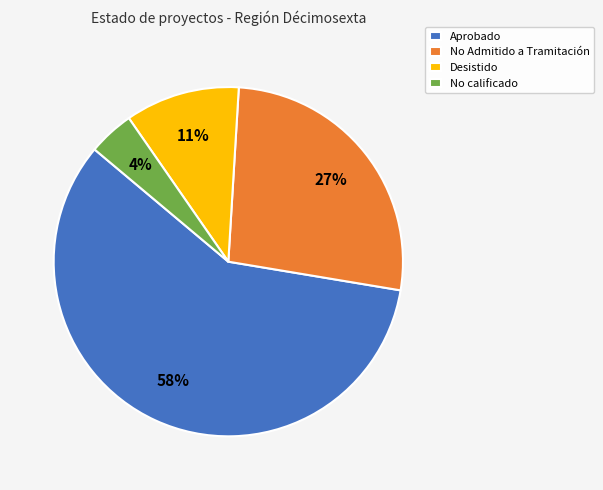

Which slice is the smallest?

No calificado